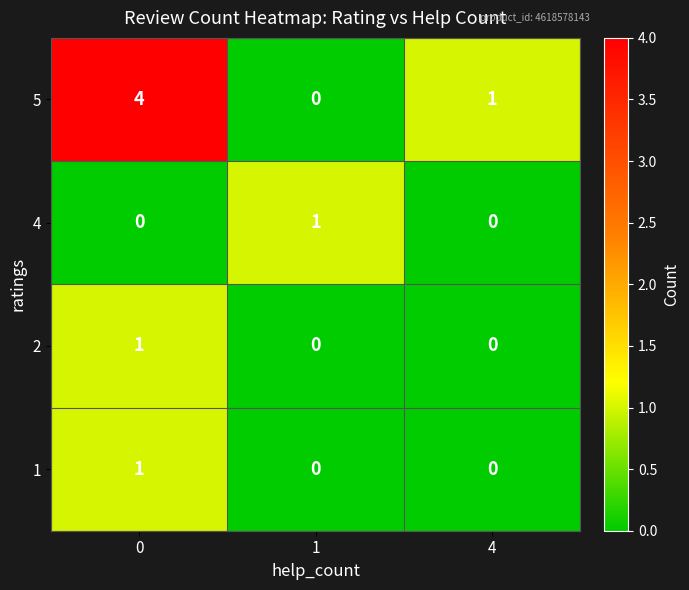

What is the sum of all 5 values?

5